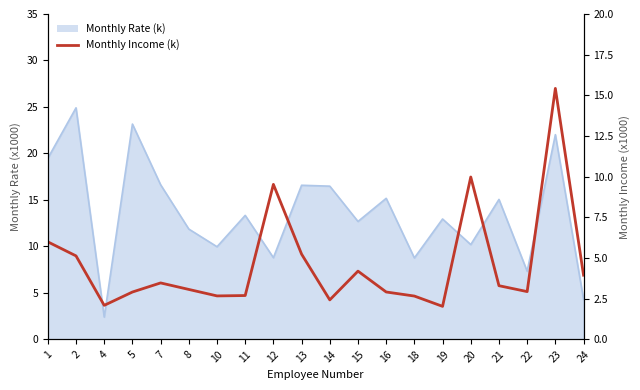

Which category has the highest value across all series?

23